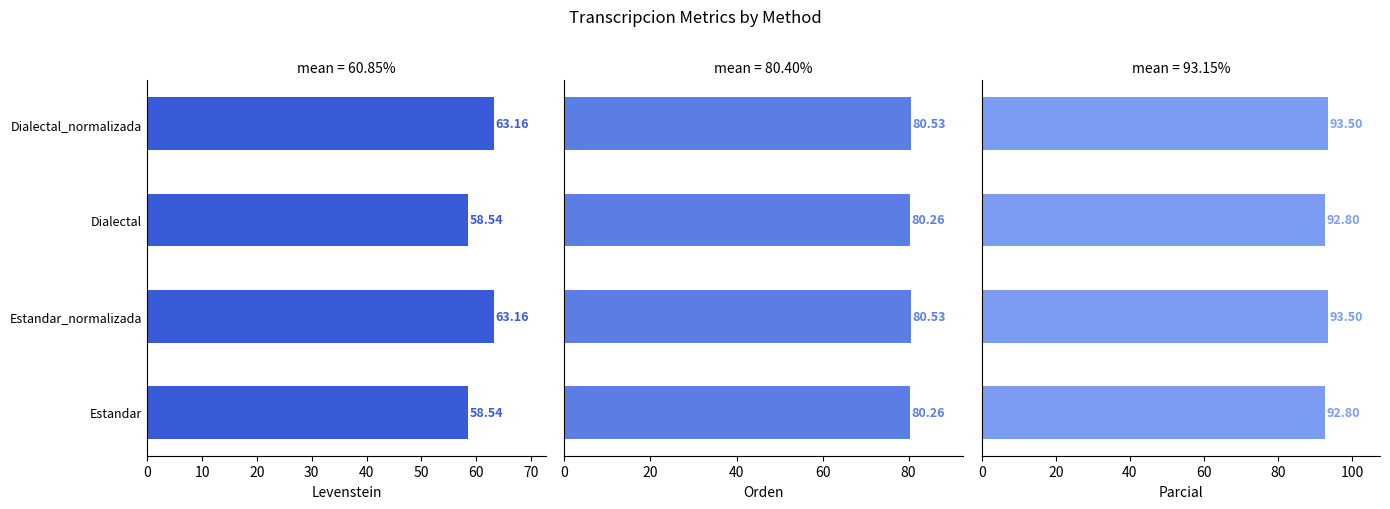

What is the total value across all series at Estandar?

231.6